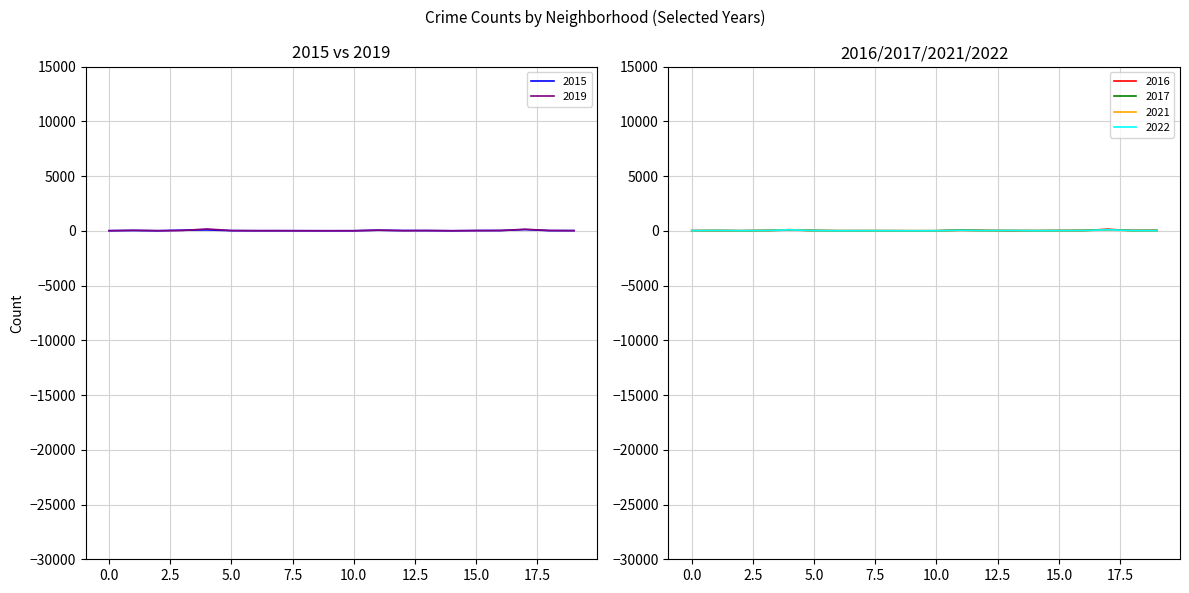

Which series has the largest total across all categories?

2019